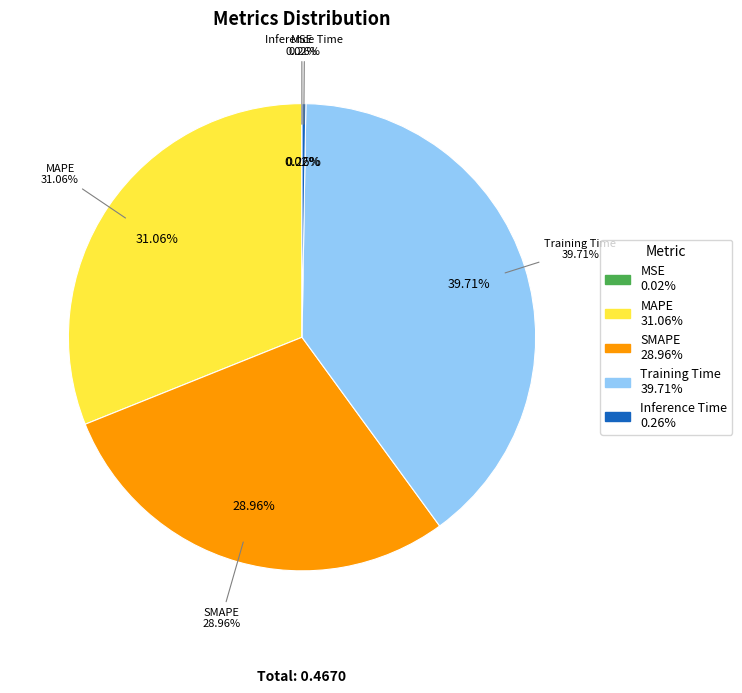

Rank the categories by value from highest to lowest.

Training Time, MAPE, SMAPE, Inference Time, MSE